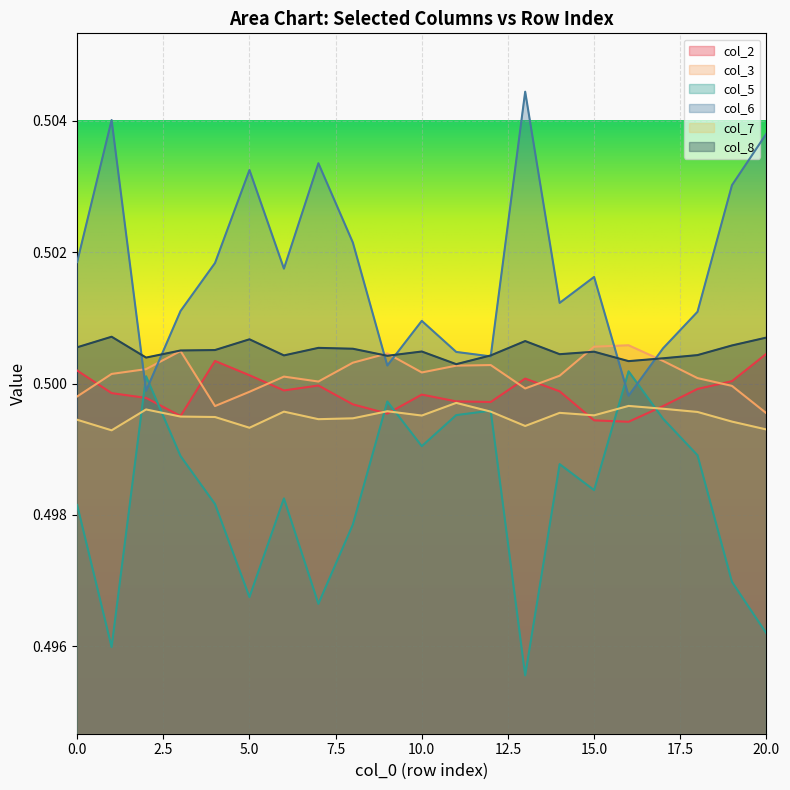

Read the col_7 value at 9.

0.5